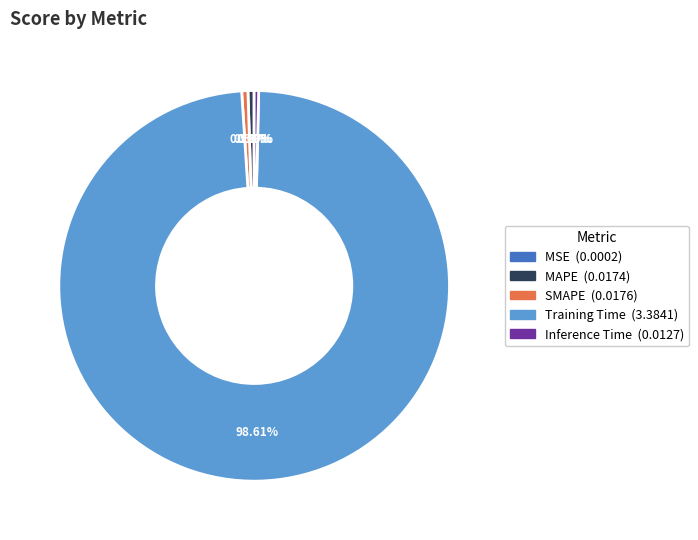

Is there any slice that represents more than half of the pie?

Yes